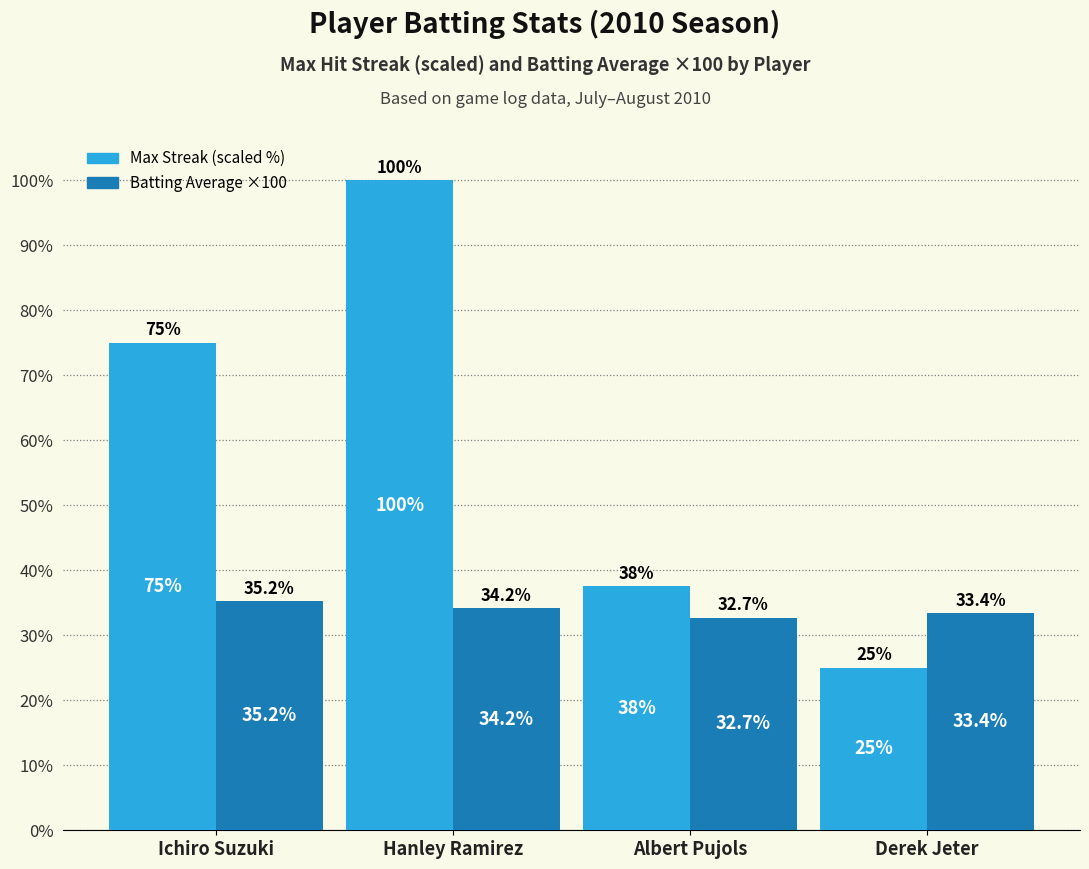

What is the label of the 4th bar from the left?

Derek Jeter